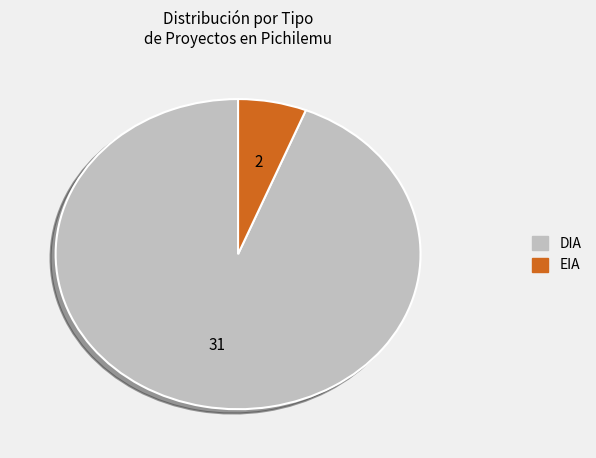

Which slice represents more than half of the pie?

DIA